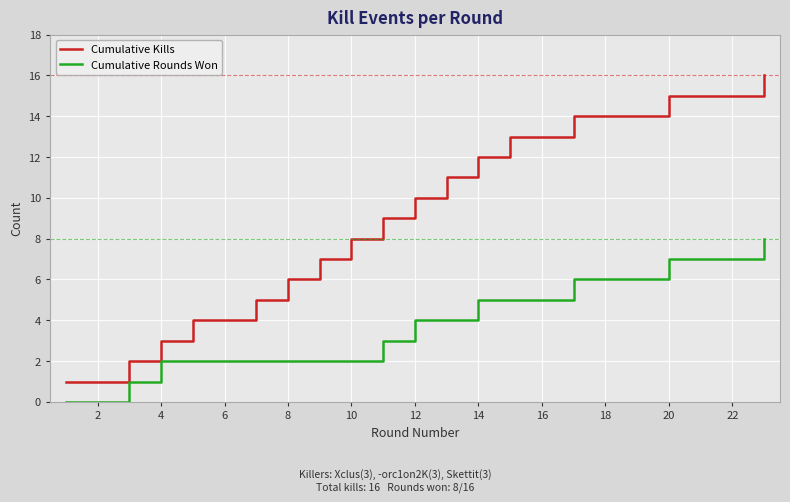

Which series has the widest spread of values?

Cumulative Kills